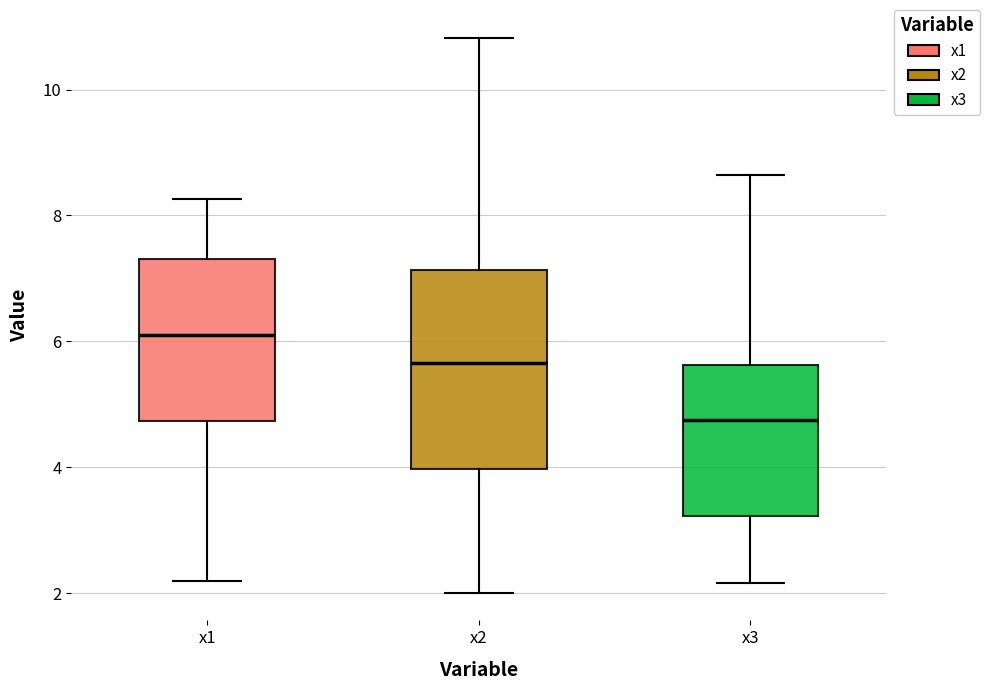

Reading left to right, read every box against the y-axis: the position of its median line, the range the box covers, and the ends of its whiskers. The values are not printed on the chart, so give them approximately, as read against the axis.

x1: median 6.2, box 4.8 to 7.4, whiskers 2.2 to 8.2
x2: median 5.6, box 4.0 to 7.2, whiskers 2.0 to 10.8
x3: median 4.8, box 3.2 to 5.6, whiskers 2.2 to 8.6